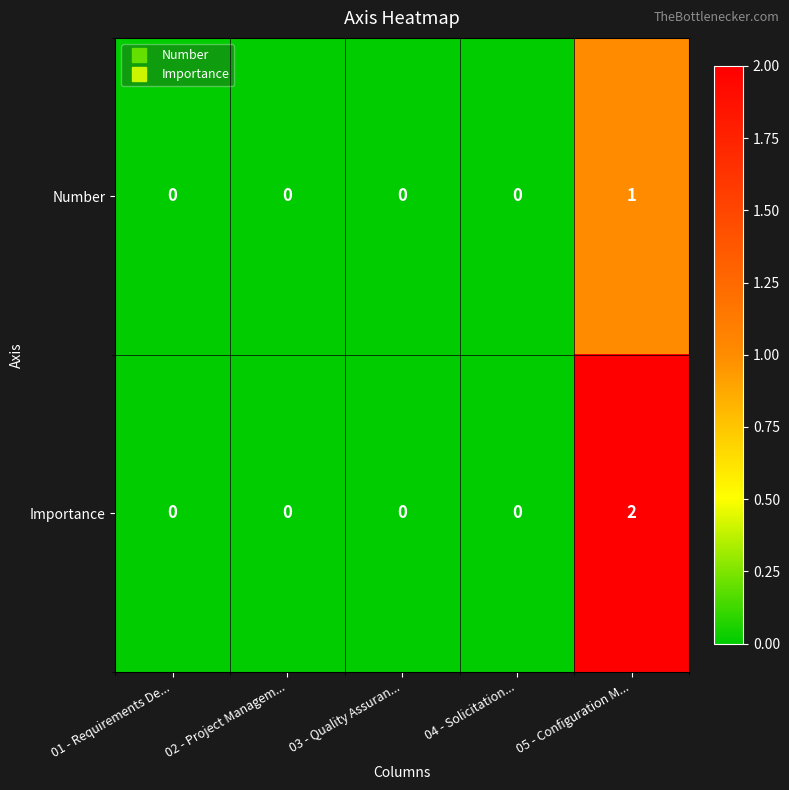

Count the Importance values in the range 0 to 1.

4